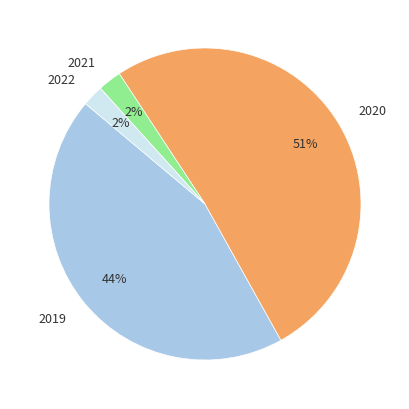

How many segments does this pie chart have?

4